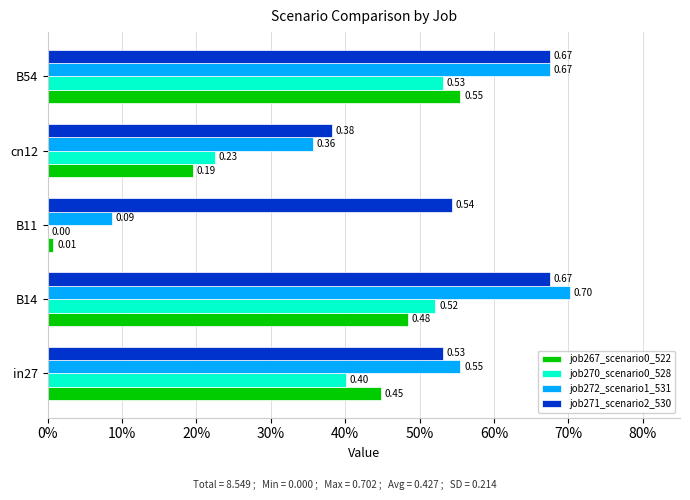

Reading left to right, list all the values displayed in this chart.

job267_scenario0_522: 0.4	0.5	0.0	0.2	0.6
job270_scenario0_528: 0.4	0.5	0.0	0.2	0.5
job272_scenario1_531: 0.6	0.7	0.1	0.4	0.7
job271_scenario2_530: 0.5	0.7	0.5	0.4	0.7